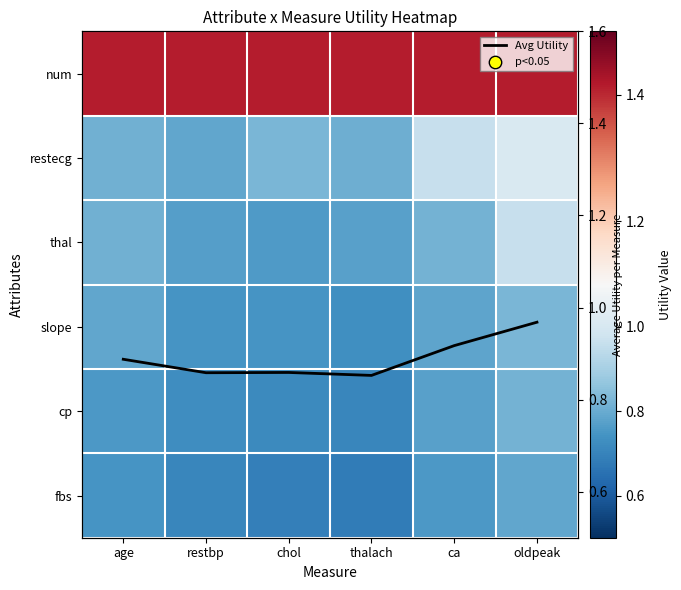

Is the value of cp at thalach greater than the value of Avg Utility at ca?

No